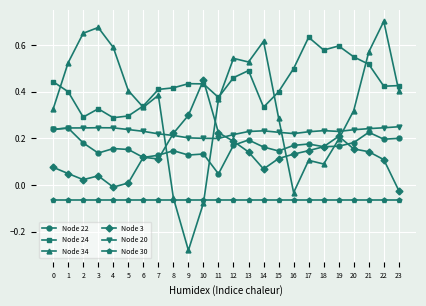

True or false: Node 22 has more than 1 points higher than both neighbors.

True